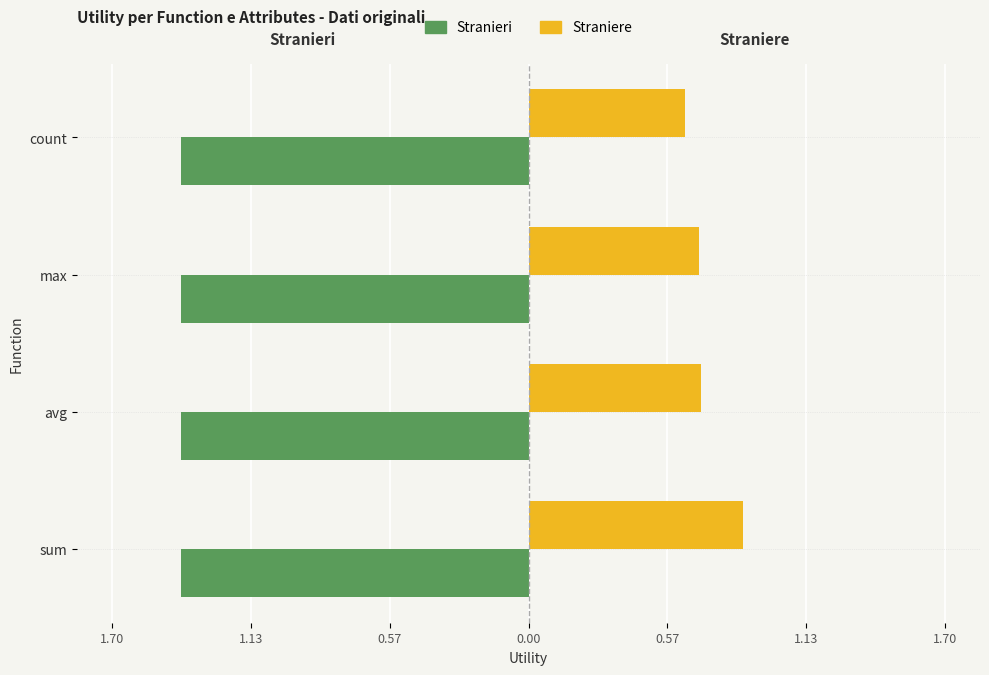

Reading left to right, transcribe all the data shown in this chart.

Stranieri: 0.3	0.3	0.3	0.3
Straniere: 0.9	0.7	0.7	0.6